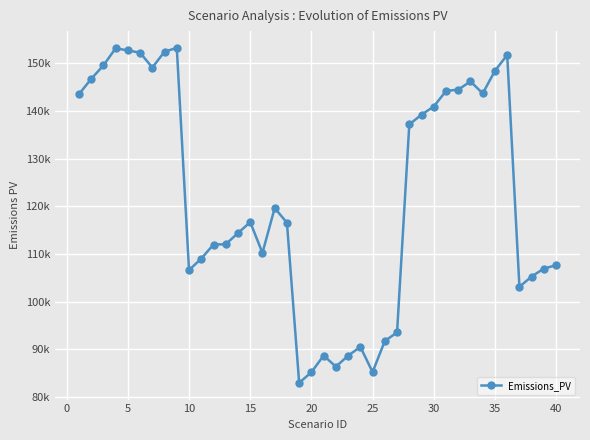

Does the chart have visible grid lines?

Yes